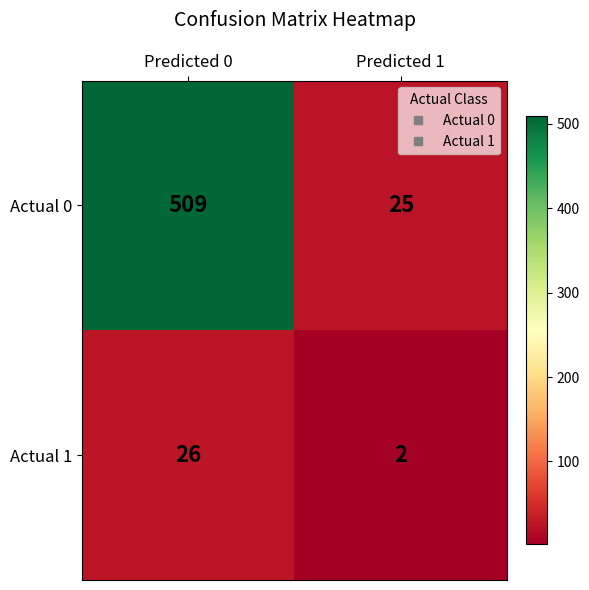

The Actual 0 series shows 881 at Predicted 0. True or false?

False